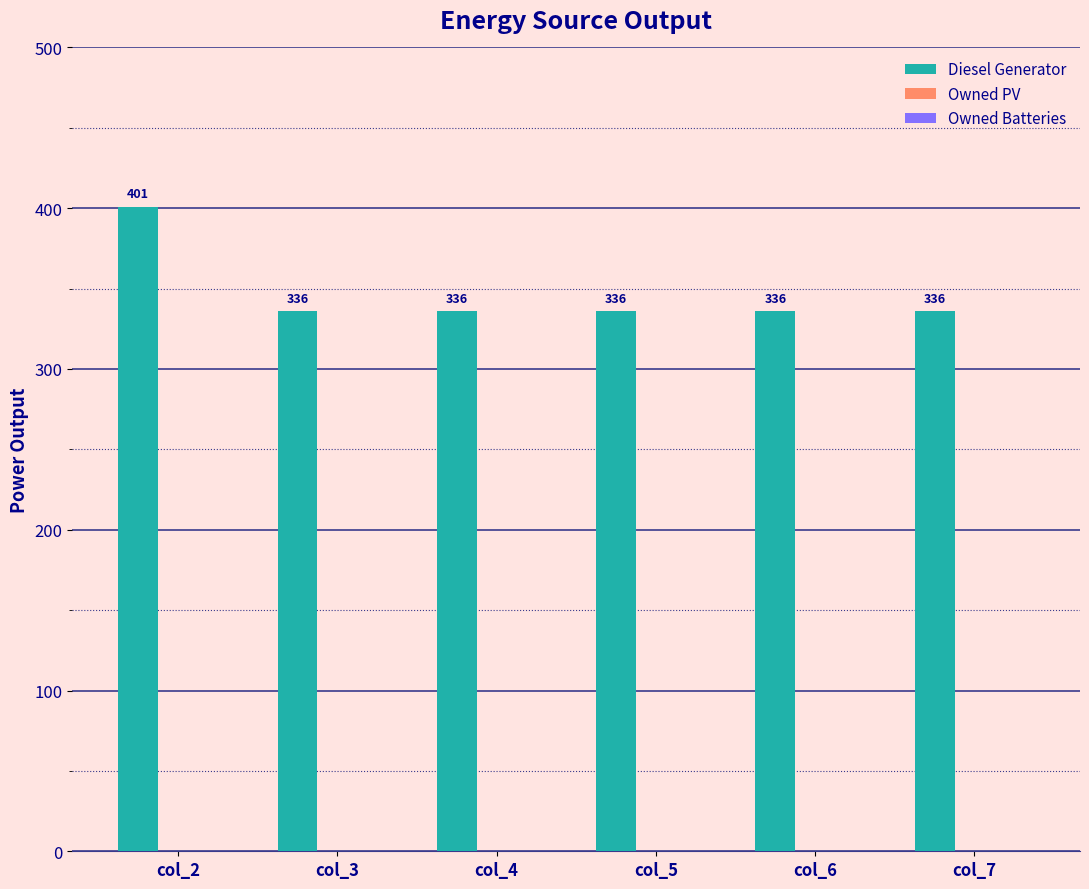

True or false: the data shows 543 at col_6.

False